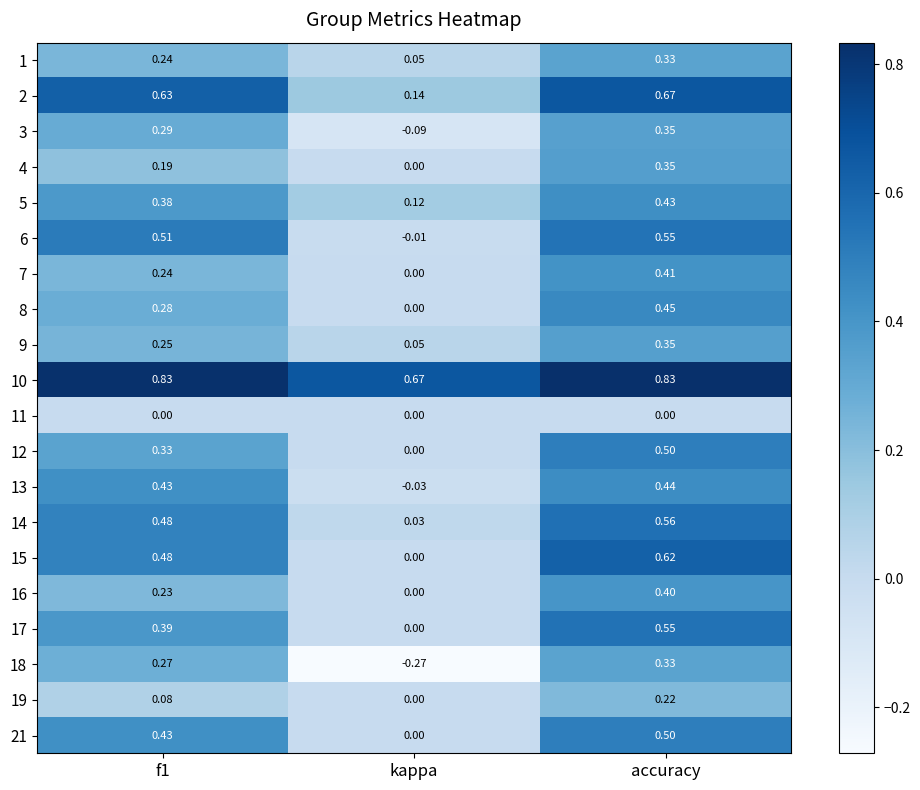

Which category has the lowest value in the 6 series?

kappa